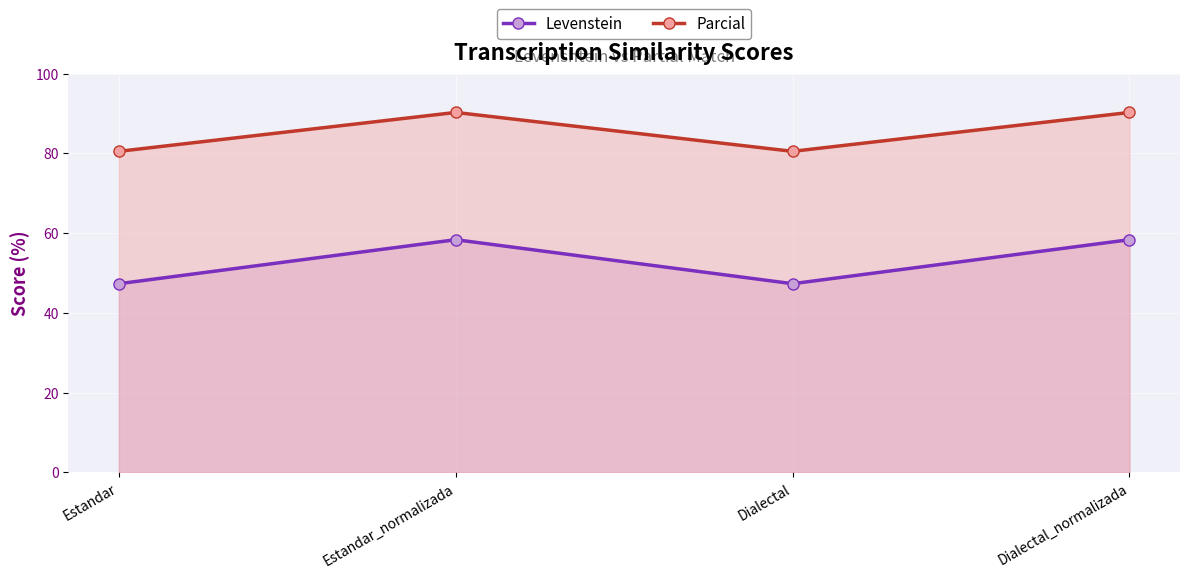

At which category does Levenstein reach its first local valley?

Dialectal